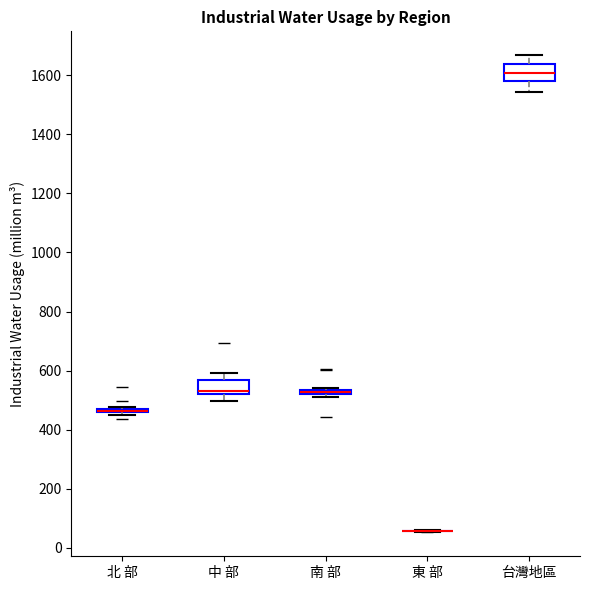

Where does the upper whisker of the box for 中 部 end on the y-axis? The values are not printed on the chart, so give them approximately, as read against the axis.

600